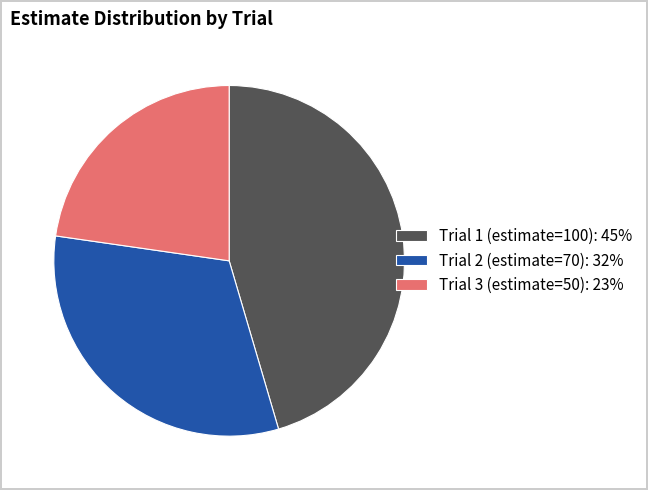

Which slice is the smallest?

Trial 3 (estimate=50)